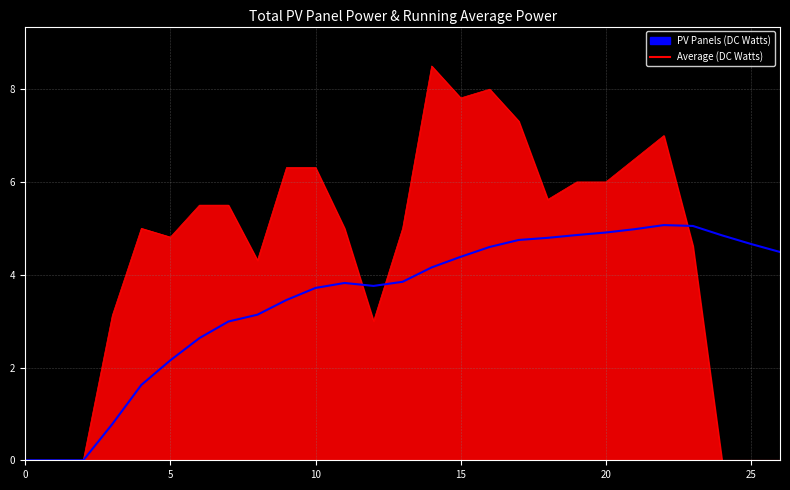

Which series has the largest range (max minus min)?

PV Panels (DC Watts)